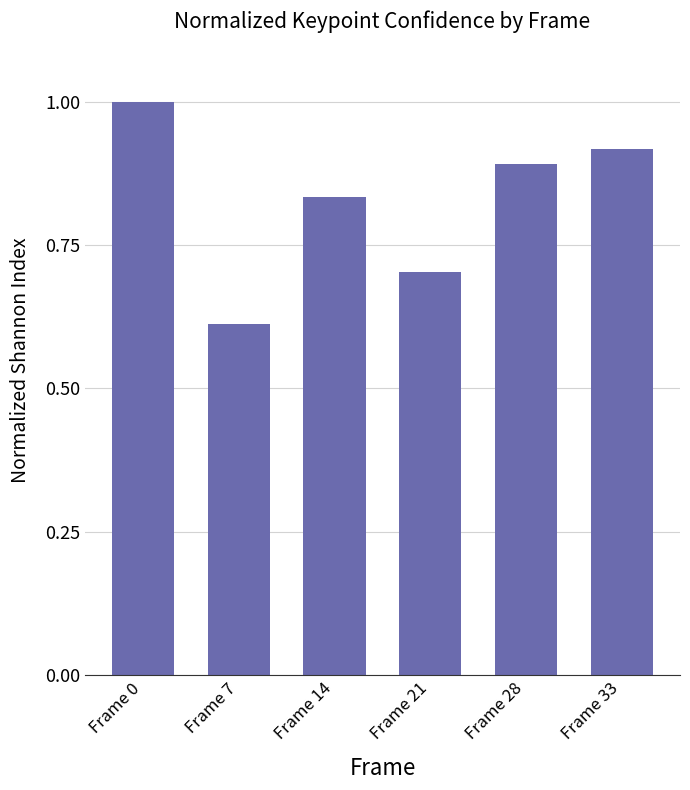

The chart shows a value of 1.1 at Frame 21. True or false?

False